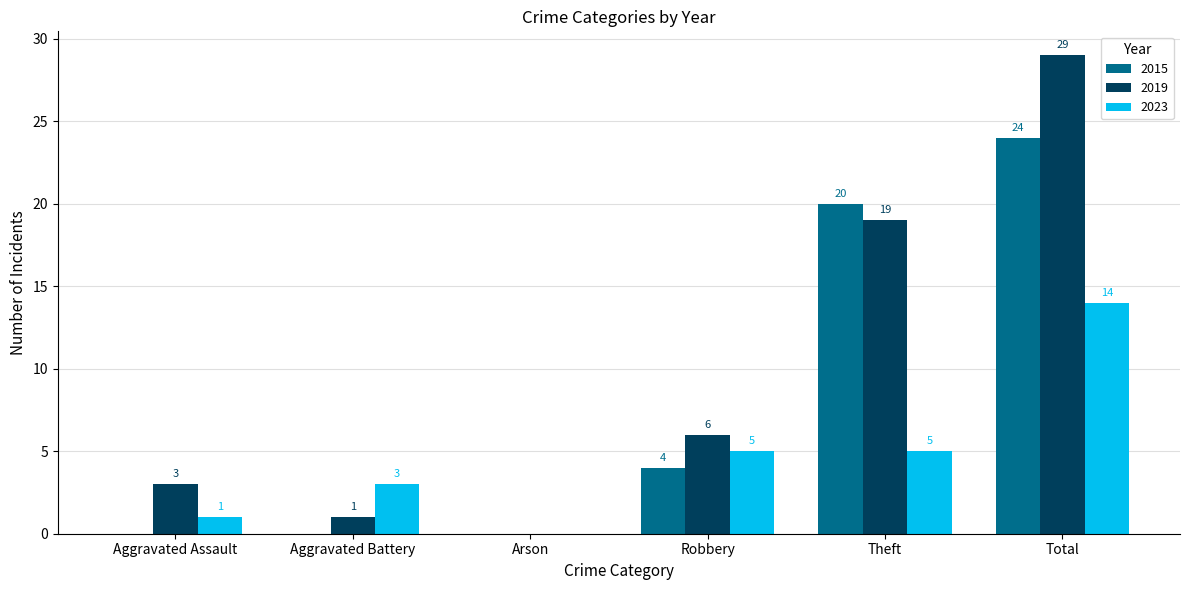

At which label is 2015 closest to 12?

Robbery